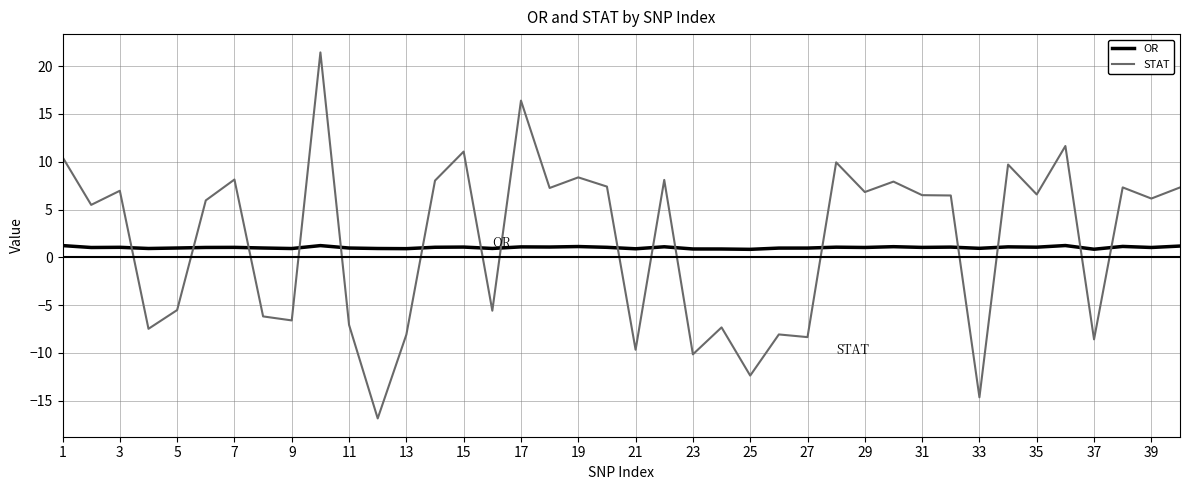

How many lines are shown in the chart?

2